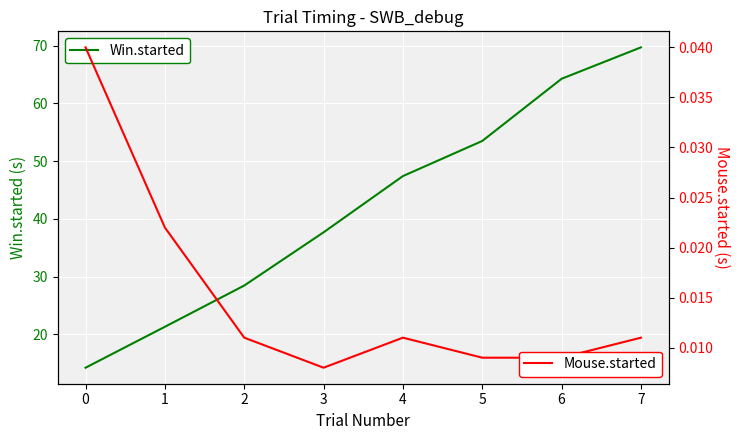

In Mouse.started, how many points are higher than both neighbors (excluding endpoints)?

1